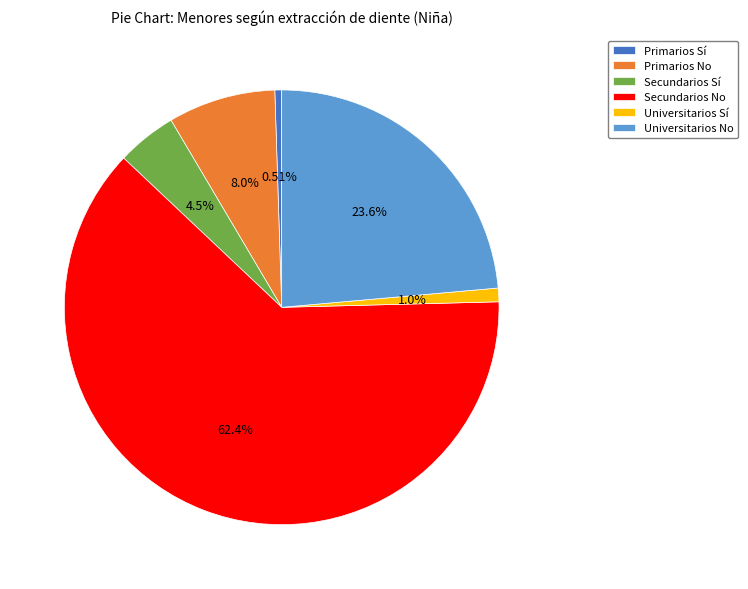

Does Secundarios No represent more than half of the total?

Yes